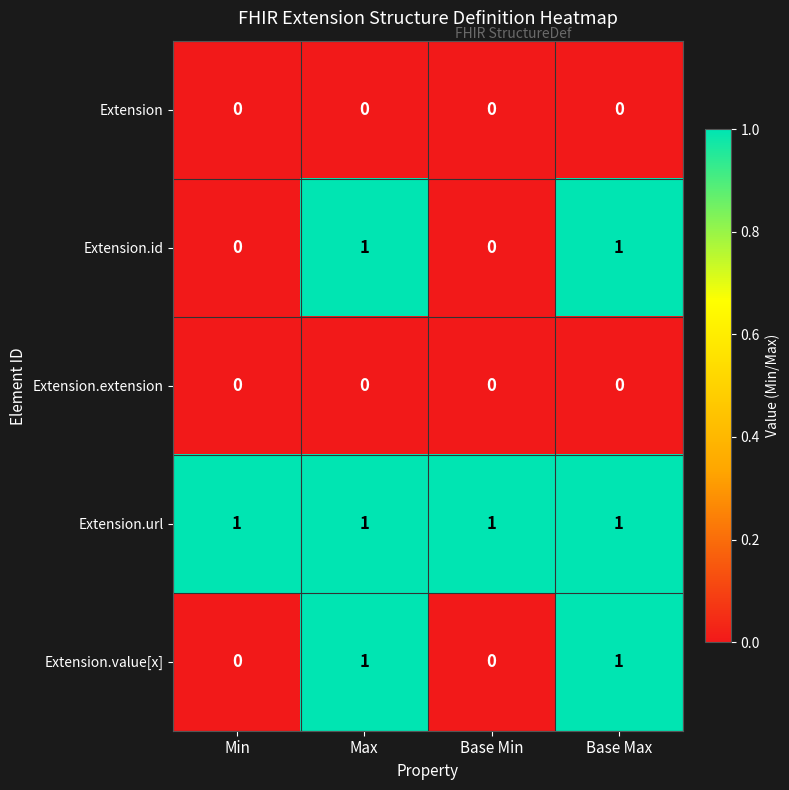

At how many categories does at least one series exceed 0?

4